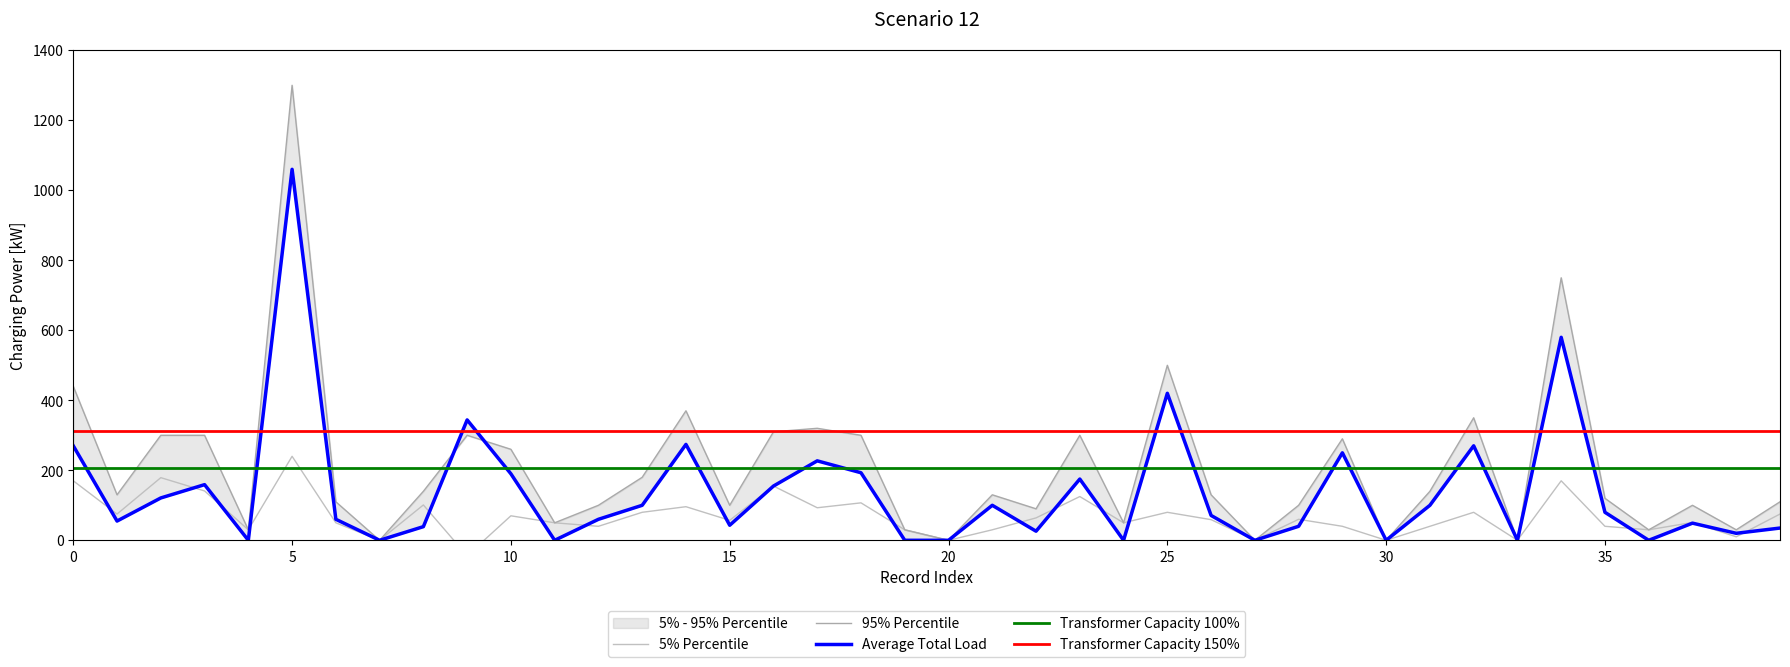

Where is the first local minimum for koszt?

1